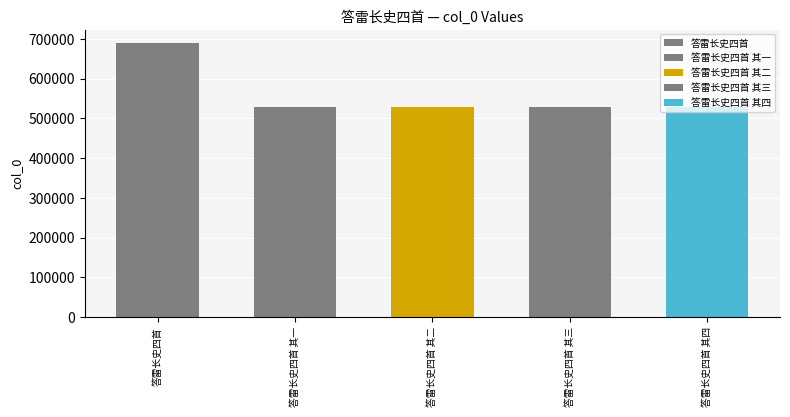

Reading left to right, extract all data points from this chart.

答雷长史四首=689187	答雷长史四首 其一=528423	答雷长史四首 其二=528424	答雷长史四首 其三=528425	答雷长史四首 其四=528426